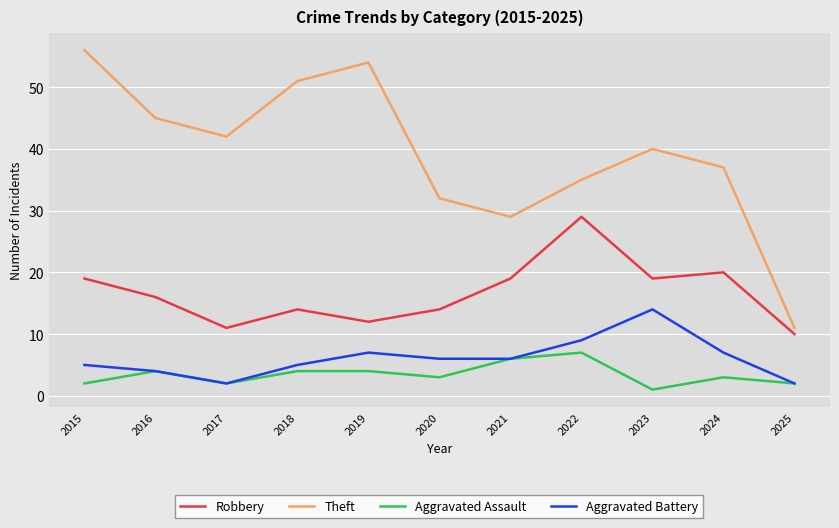

Reading left to right, list all the values displayed in this chart.

Robbery: 2015=19	2016=16	2017=11	2018=14	2019=12	2020=14	2021=19	2022=29	2023=19	2024=20	2025=10
Theft: 2015=56	2016=45	2017=42	2018=51	2019=54	2020=32	2021=29	2022=35	2023=40	2024=37	2025=11
Aggravated Assault: 2015=2	2016=4	2017=2	2018=4	2019=4	2020=3	2021=6	2022=7	2023=1	2024=3	2025=2
Aggravated Battery: 2015=5	2016=4	2017=2	2018=5	2019=7	2020=6	2021=6	2022=9	2023=14	2024=7	2025=2